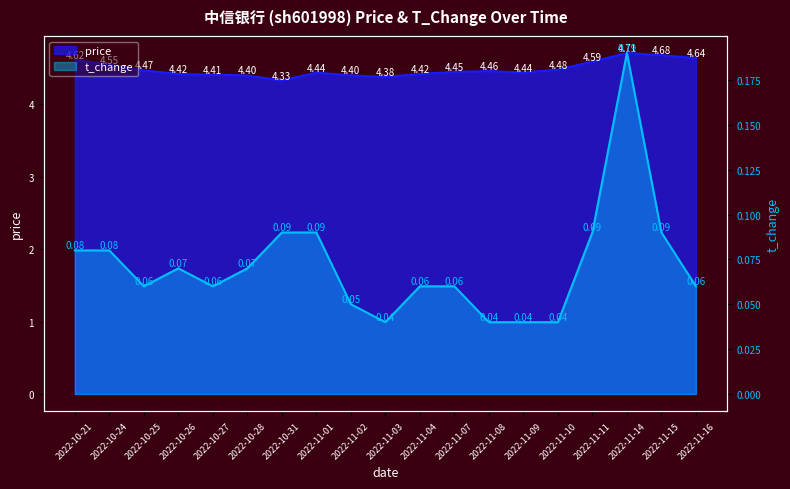

True or false: t_change and price cross at least once.

False